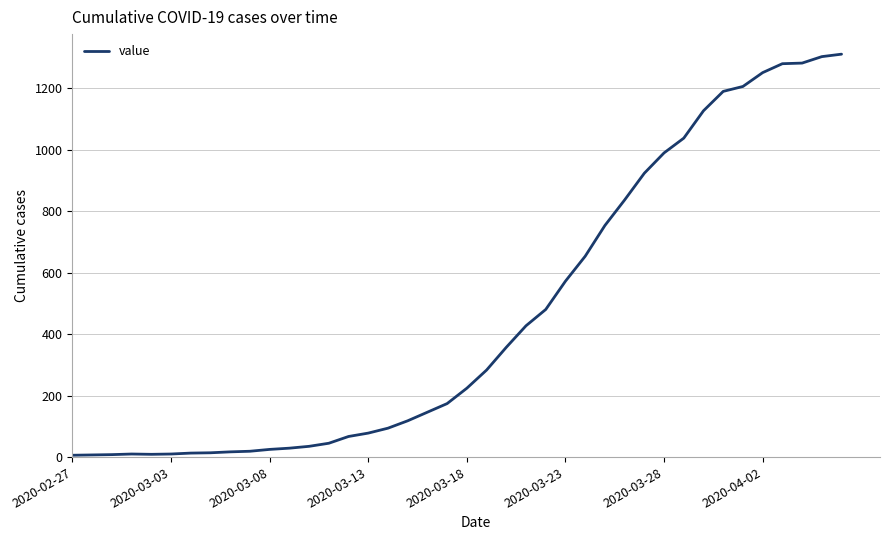

What is the greatest value displayed?

1310